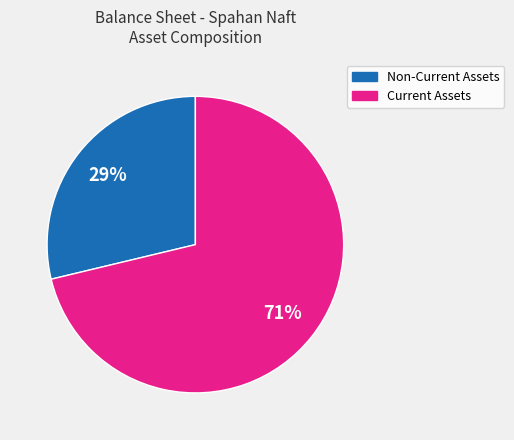

To the nearest percent, what is the average slice percentage?

50%